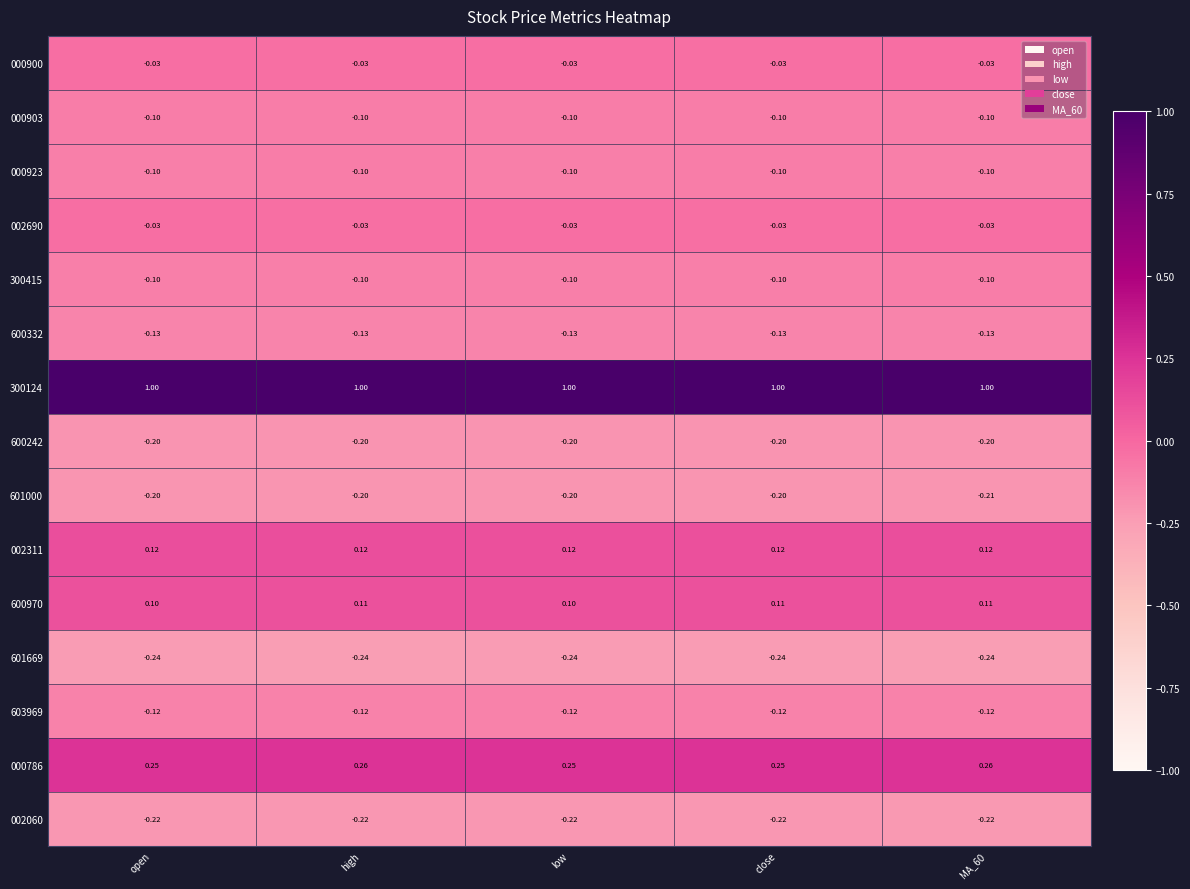

Is the value of 000903 at close greater than the value of 601669 at low?

Yes